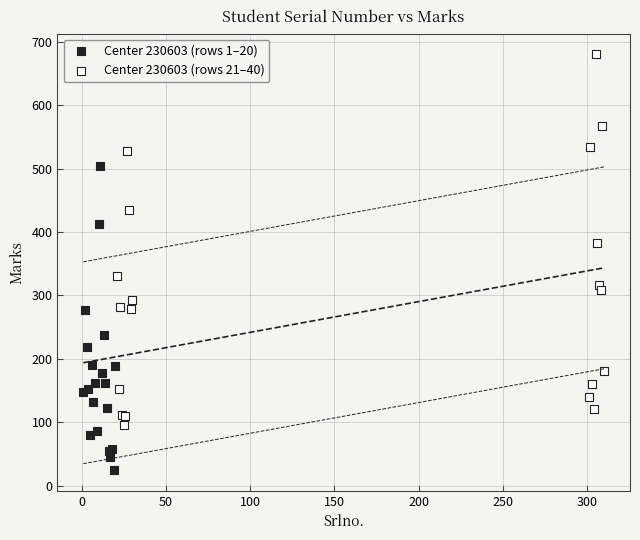

Which series contains the highest Y value?

Center 230603 (rows 21–40)